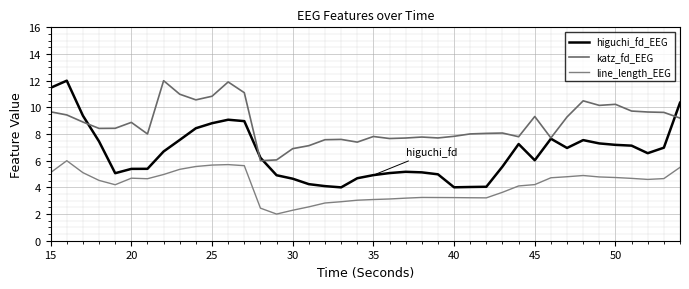

How many lines are shown in the chart?

3